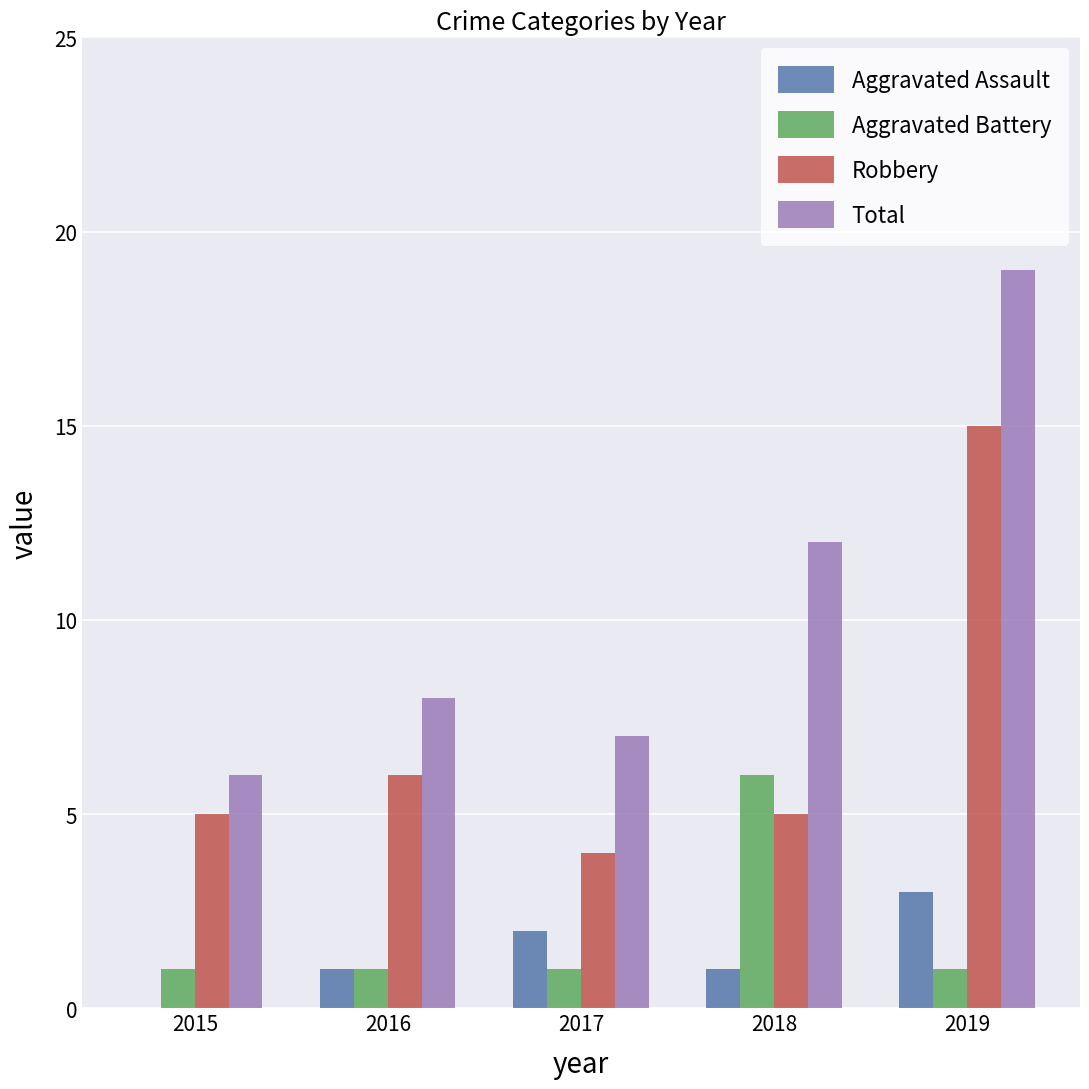

What value does the Aggravated Assault series have at 2019?

3